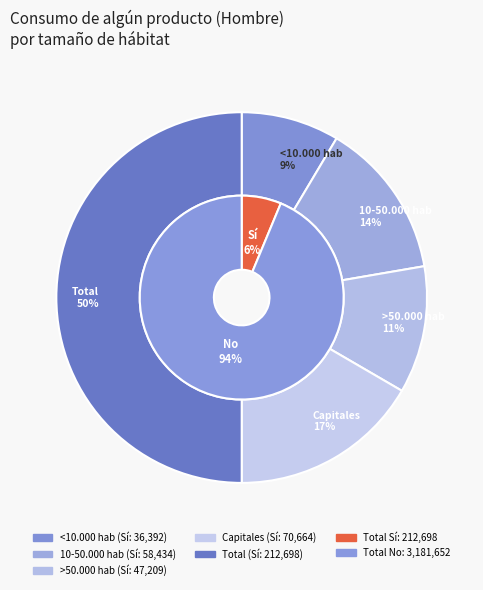

Count the number of slices in the pie.

5